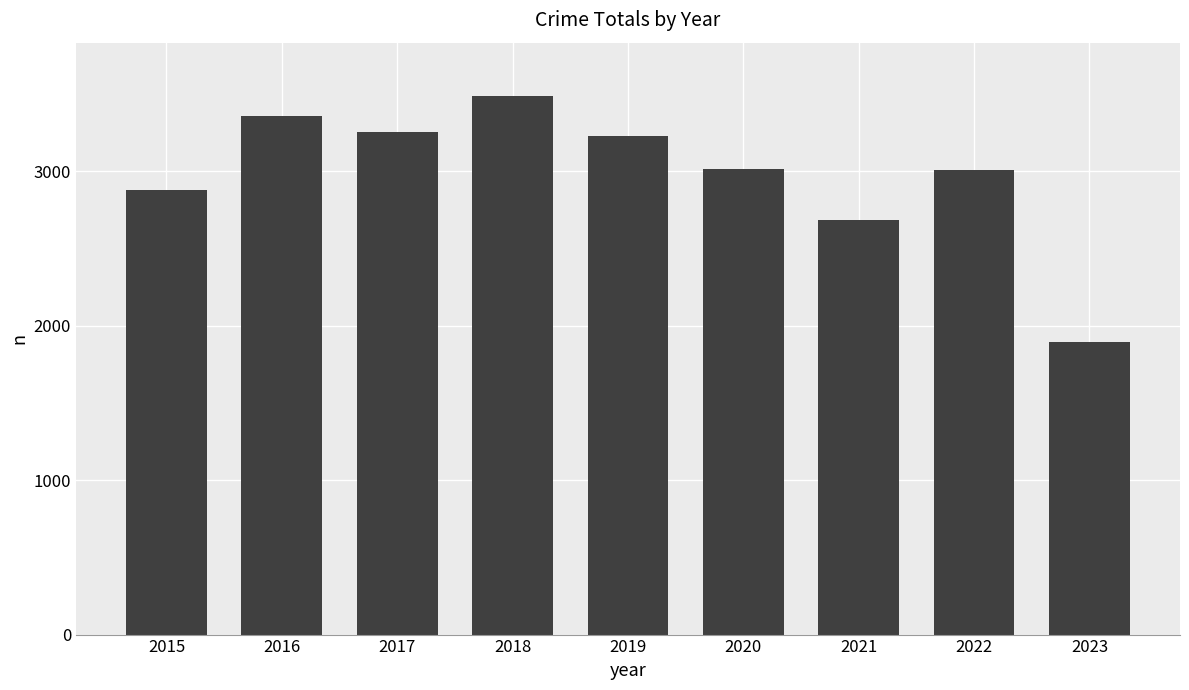

What is the maximum value shown in the chart?

3485